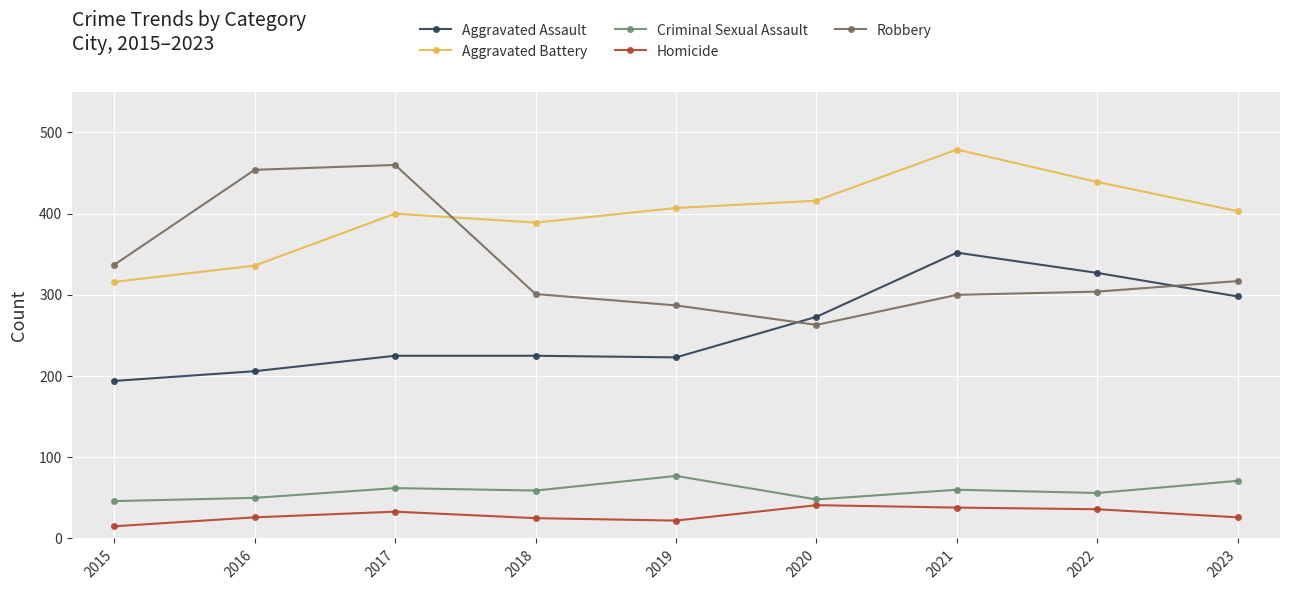

The Homicide series shows 36 at 2022. True or false?

True